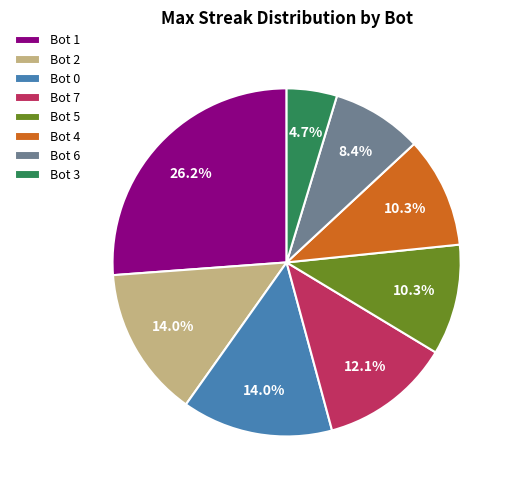

Does Bot 6 account for over 50% of the chart?

No